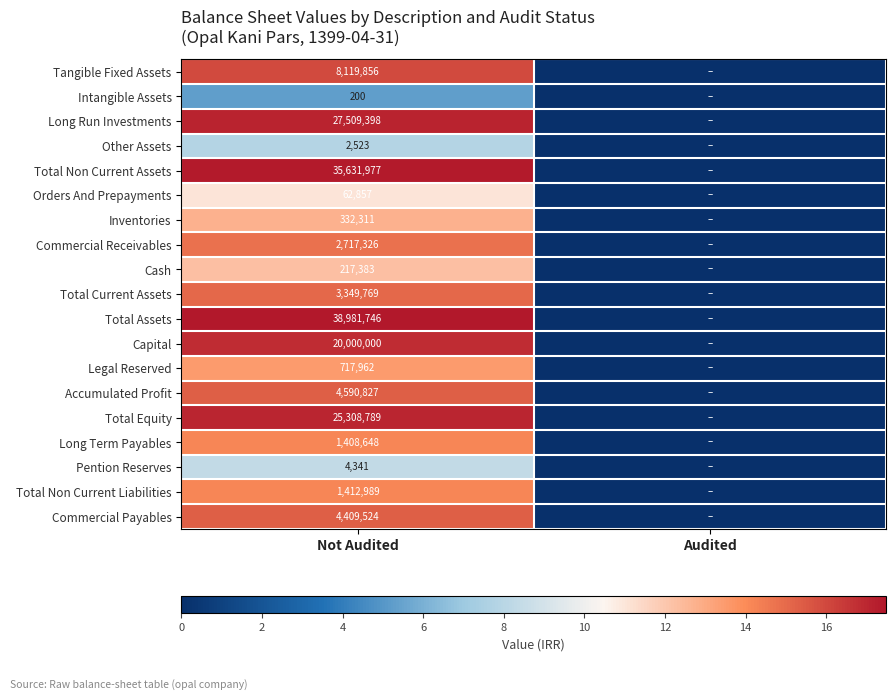

What is the difference between the highest and lowest values at Not Audited?

38981546